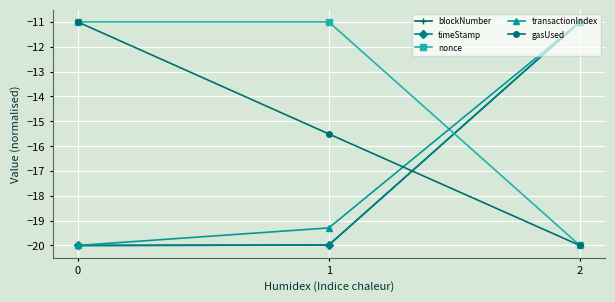

What is the value of the timeStamp point at the 1st from the left?

-20.0